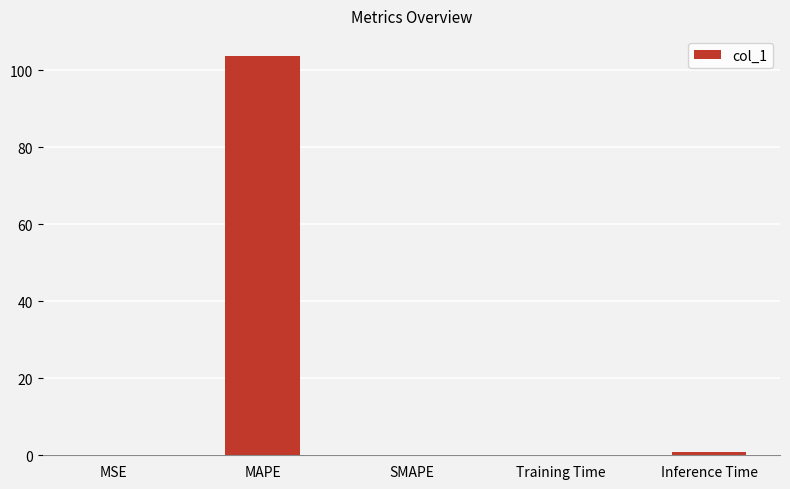

Which label corresponds to the largest value in the chart?

MAPE